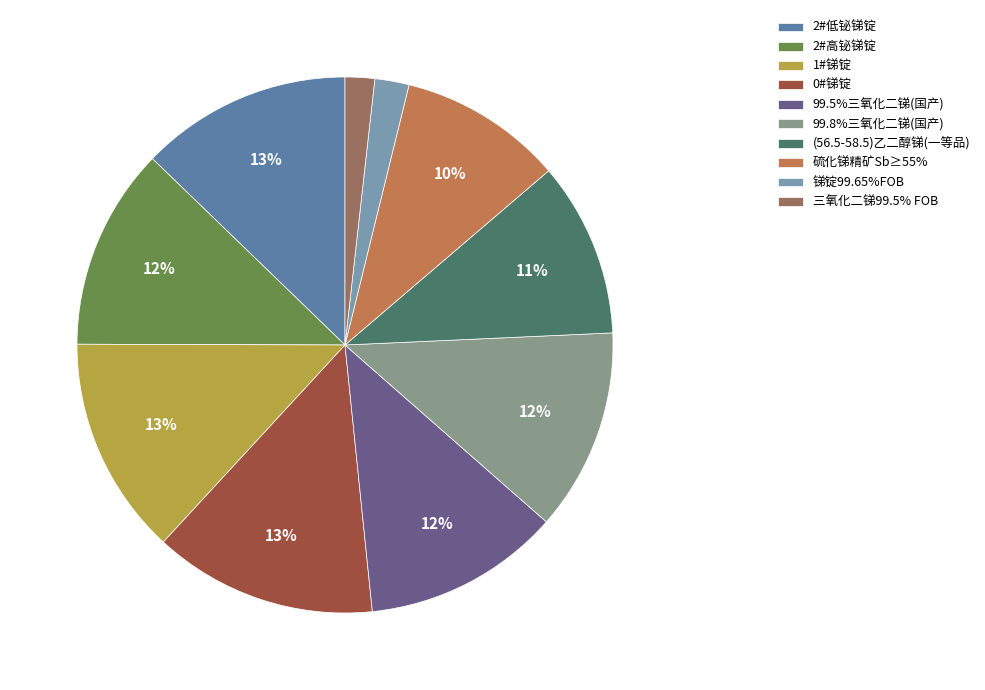

To the nearest percent, what is the difference between the 硫化锑精矿Sb≥55% and (56.5-58.5)乙二醇锑(一等品) slice percentages?

1%